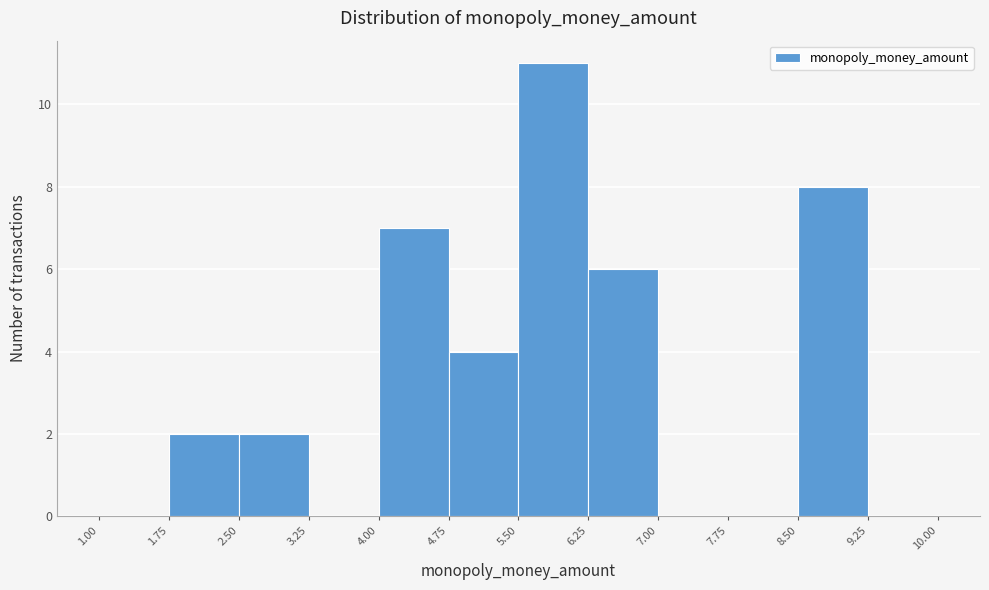

Reading left to right, transcribe this chart: for each bar, give the range it covers on the x-axis and its height. The values are not printed on the chart, so give them approximately, as read against the axis.

1.00 to 1.75: 0
1.75 to 2.50: 2
2.50 to 3.25: 2
3.25 to 4.00: 0
4.00 to 4.75: 7
4.75 to 5.50: 4
5.50 to 6.25: 11
6.25 to 7.00: 6
7.00 to 7.75: 0
7.75 to 8.50: 0
8.50 to 9.25: 8
9.25 to 10.00: 0